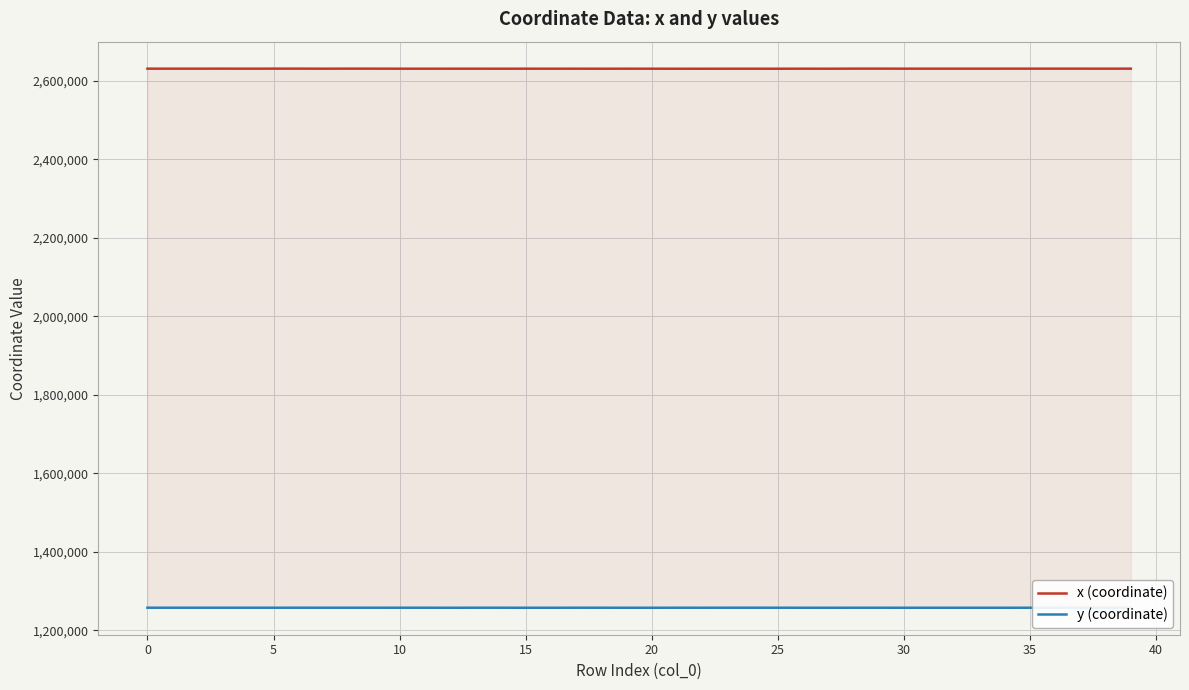

What is the average value of the y (coordinate) series?

1257131.9